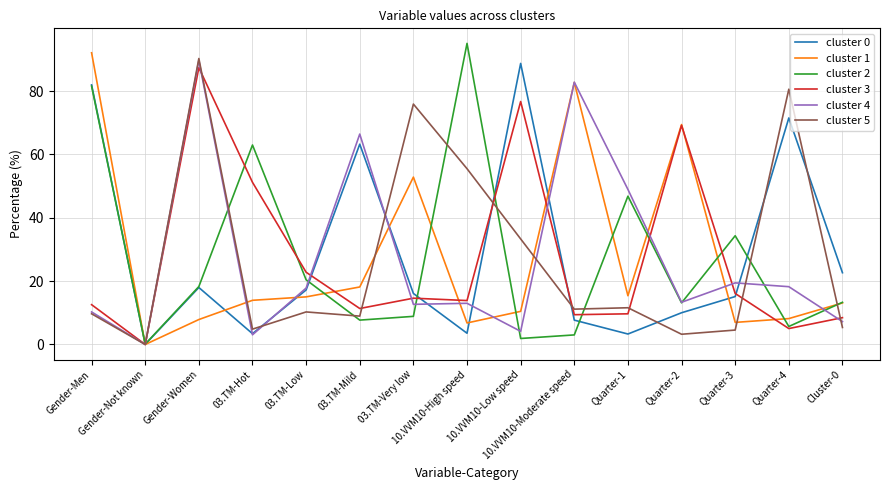

What is the highest value of the cluster 2 series?

95.1